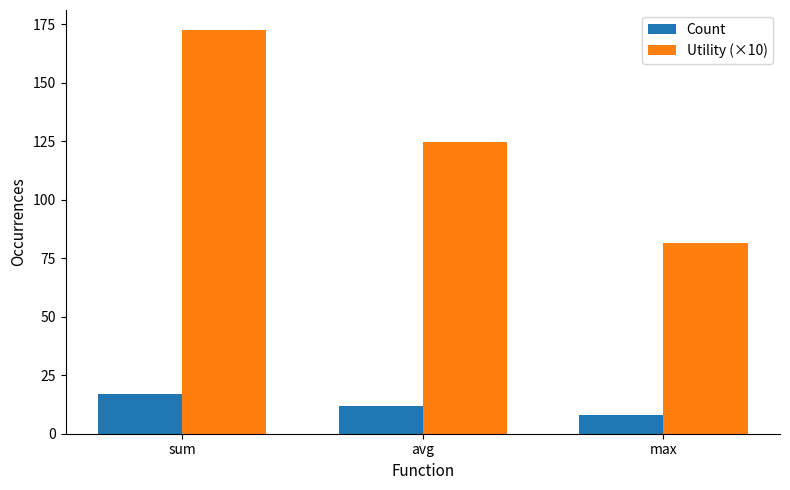

Where does the Utility (×10) series first go above 124?

sum